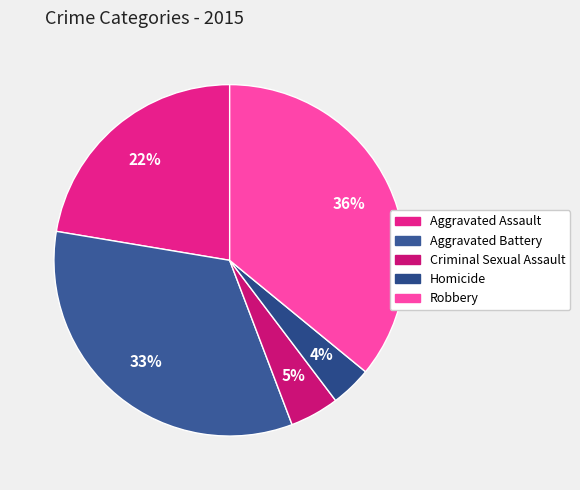

Rank the categories by value from lowest to highest.

Homicide, Criminal Sexual Assault, Aggravated Assault, Aggravated Battery, Robbery